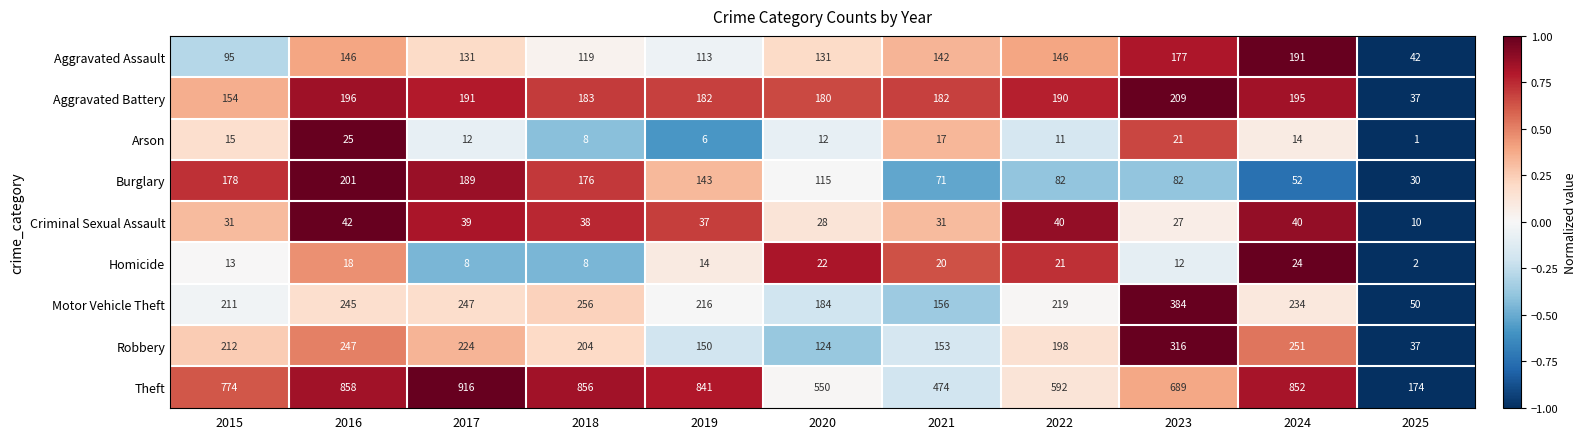

Read the Motor Vehicle Theft value at 2015.

211